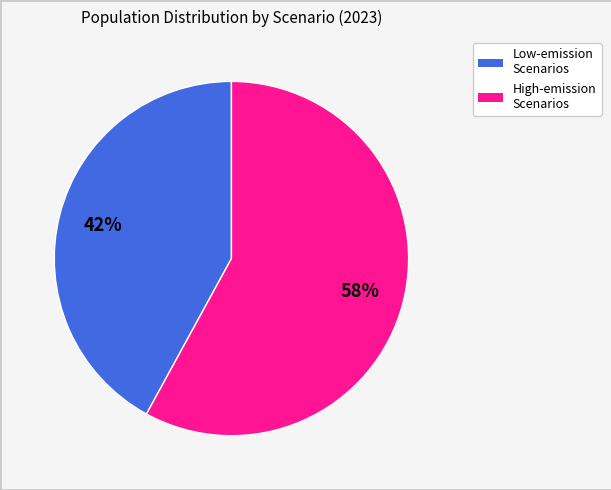

How many segments does this pie chart have?

2